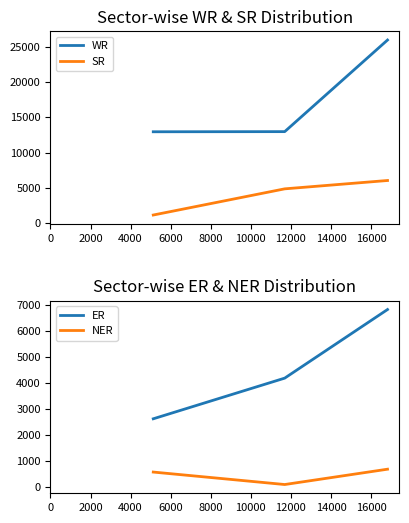

Reading right to left, list all the values displayed in this chart.

WR: 25917	12968	12949
SR: 6061	4881	1180
ER: 6819	4189	2630
NER: 698	110	588